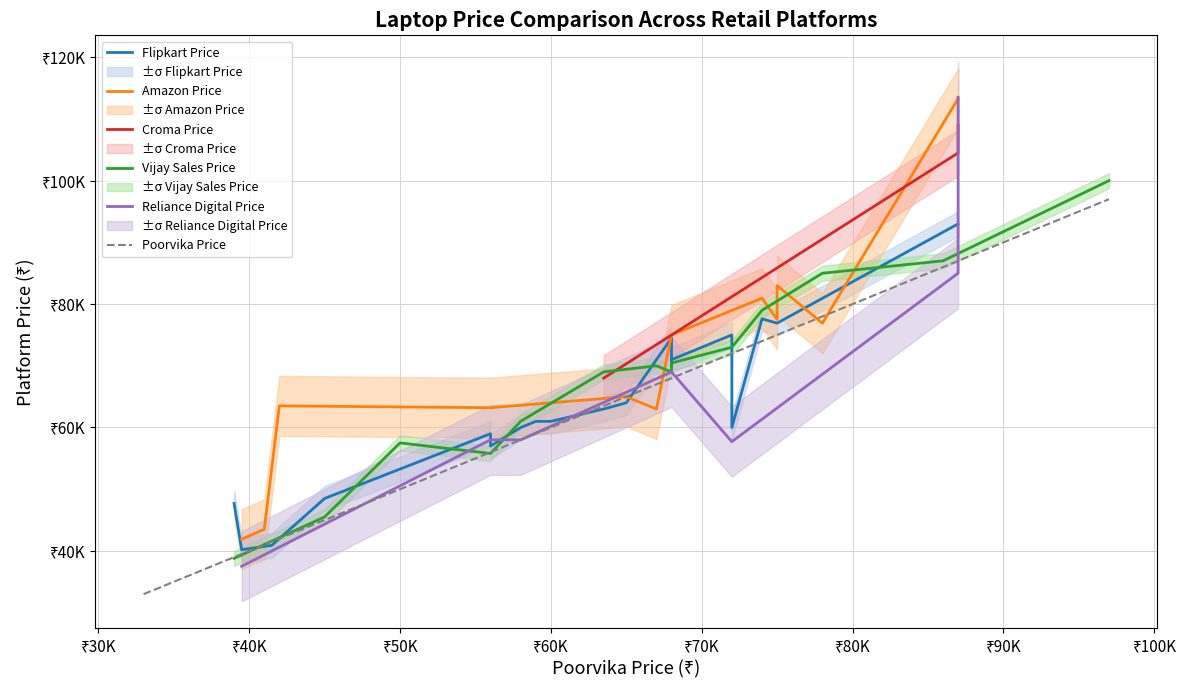

Is the value of Amazon Price at 74990 greater than the value of Croma Price at 44990?

Yes